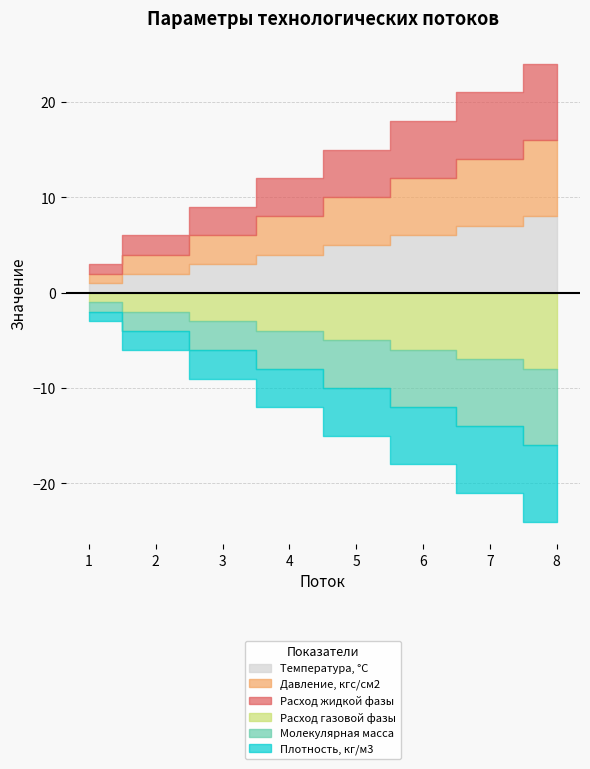

True or false: Расход газовой фазы and Давление, кгс/см2 cross at least once.

False